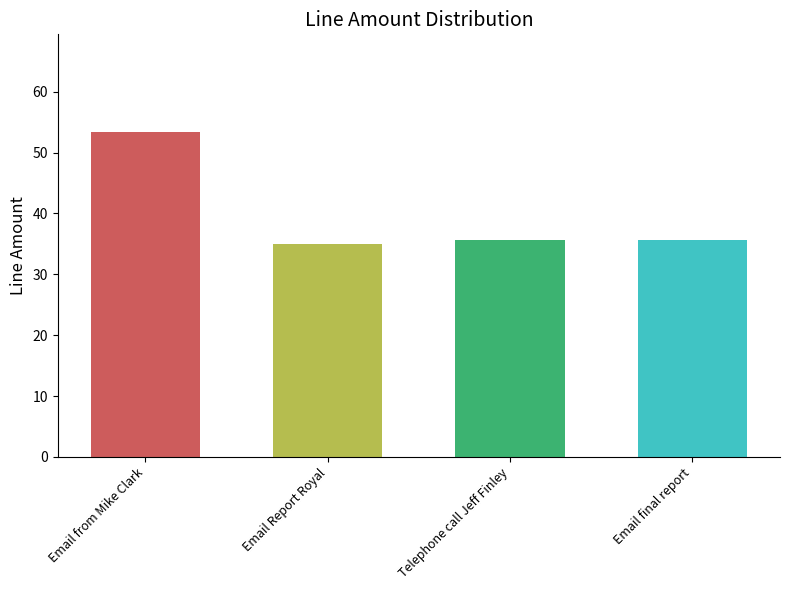

What is the label of the 1st bar from the right?

Email final report